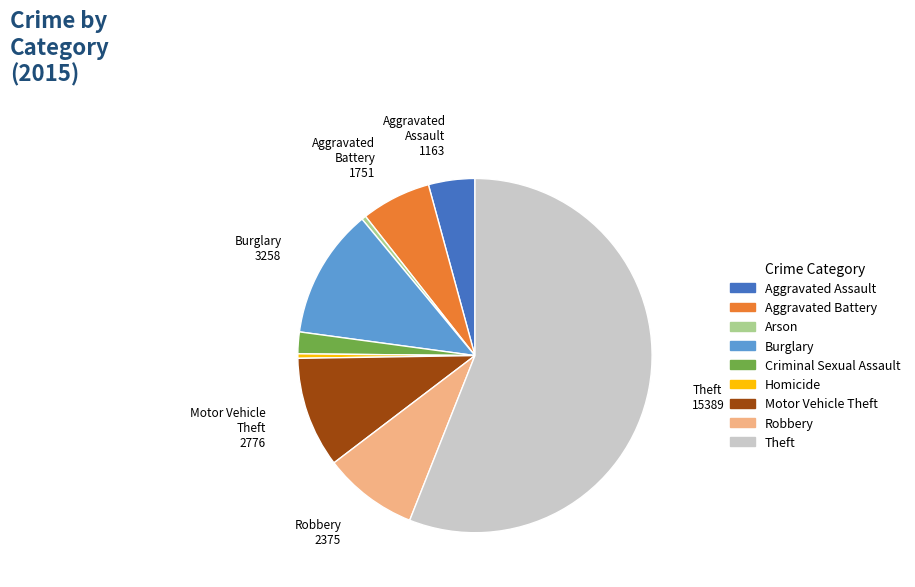

What is the largest slice in the pie chart?

Theft